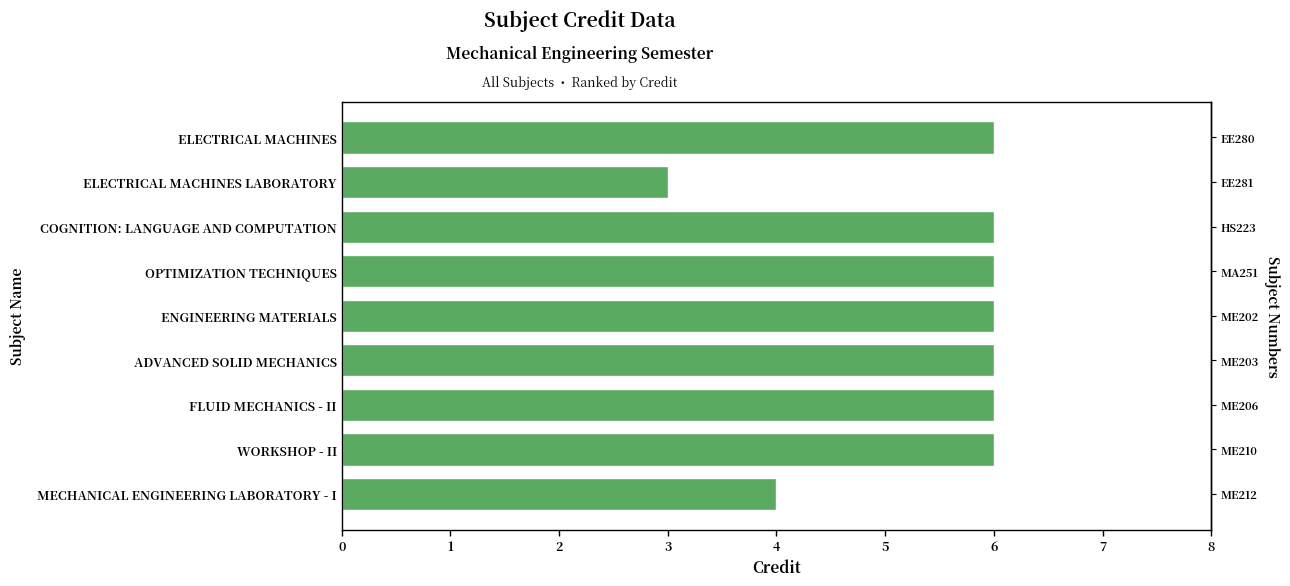

What is the minimum value shown in the chart?

3